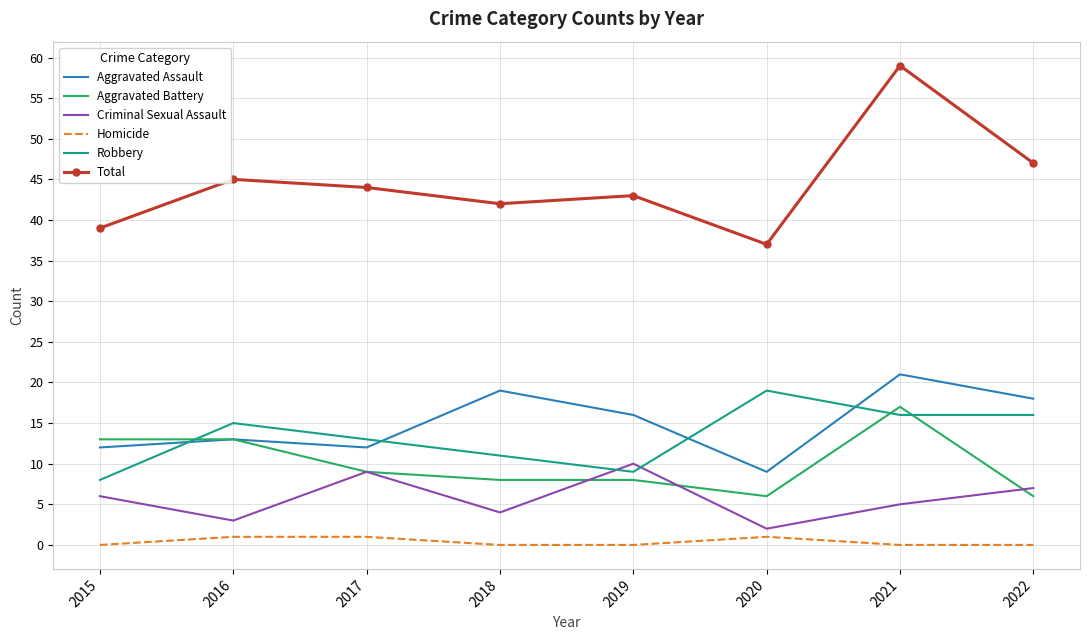

Which series has the widest spread of values?

Total